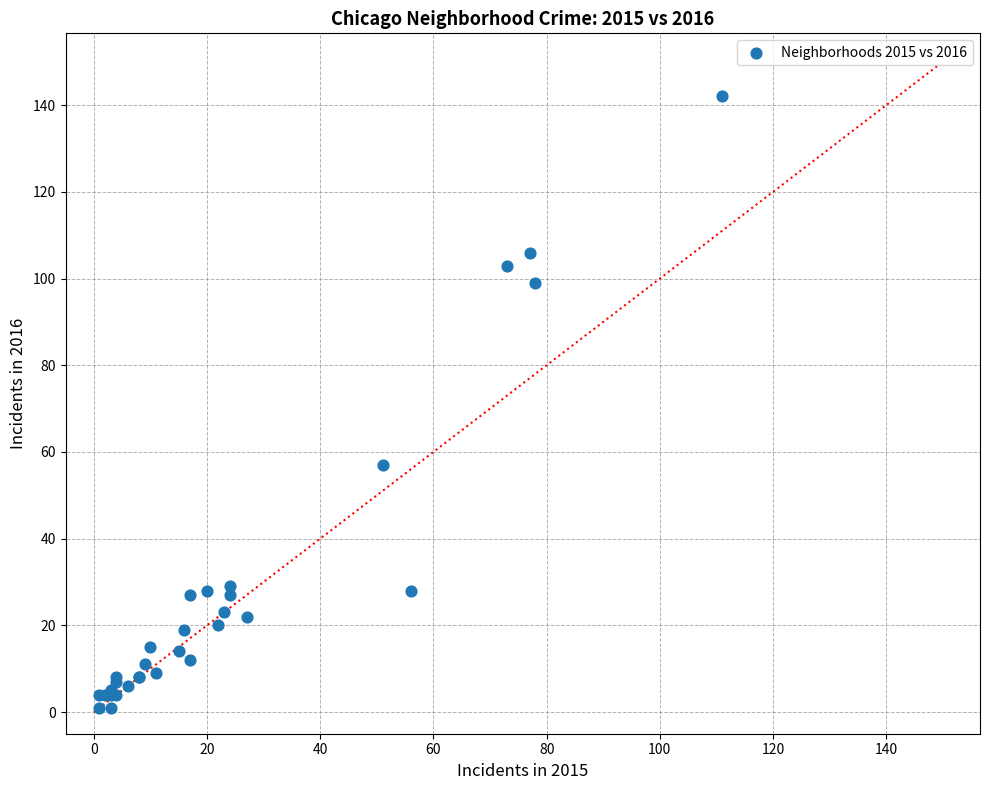

What Y value in the scatter plot is closest to 71?

57